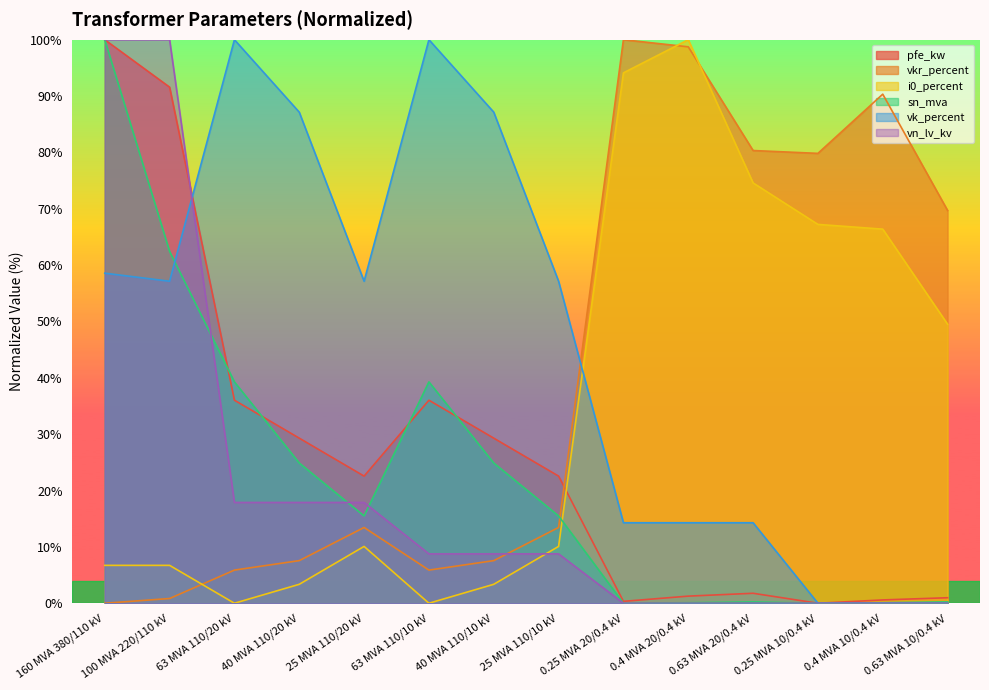

Is it true that sn_mva equals 0.1 at 0.4 MVA 10/0.4 kV?

False